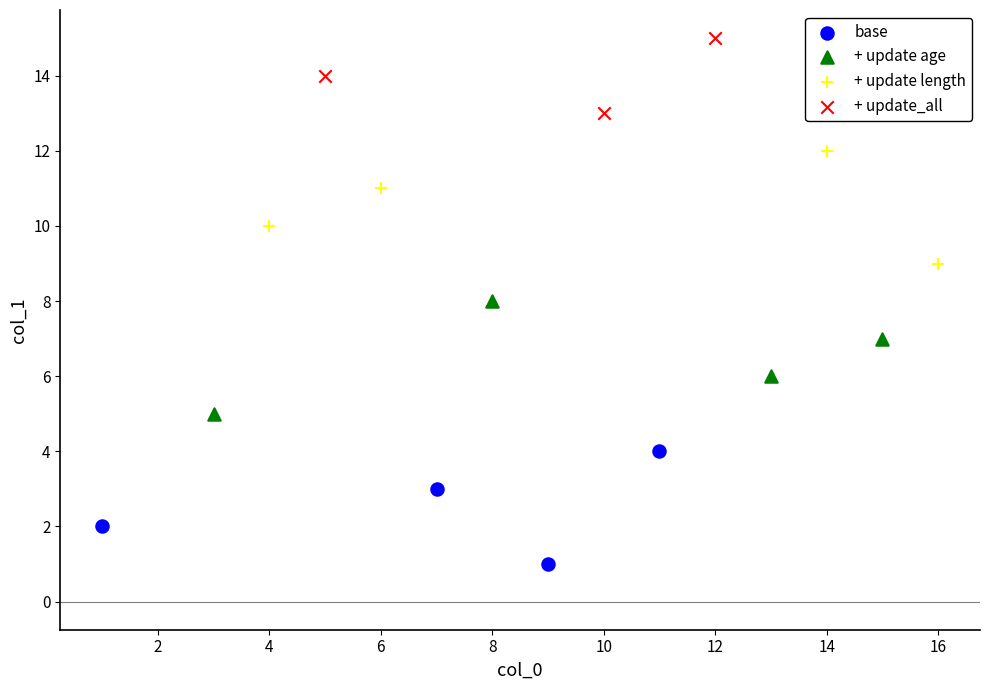

What are all the series names shown in the legend?

base, + update age, + update length, + update_all